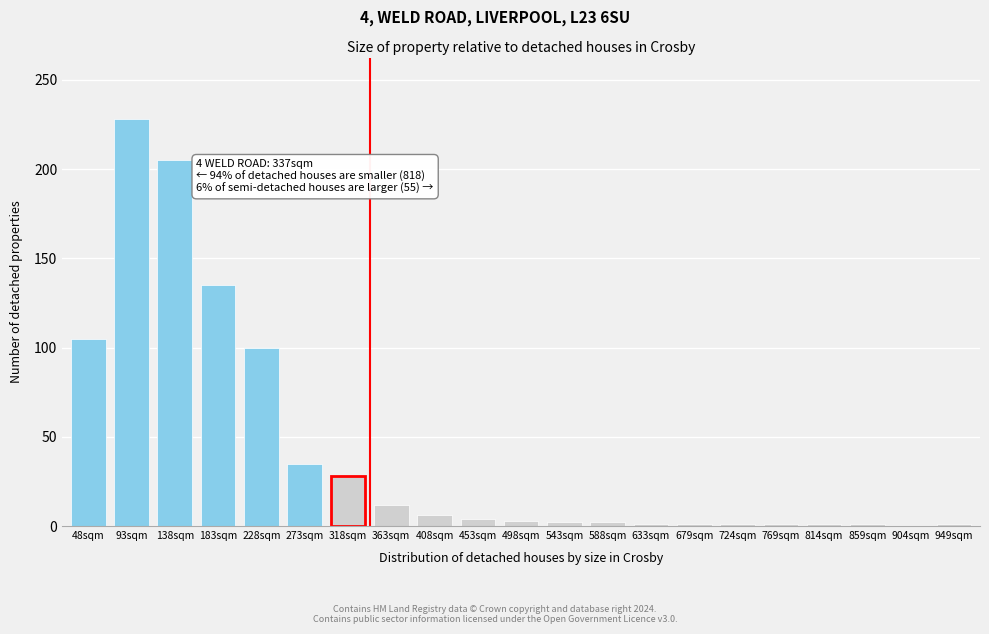

The value at 904sqm is -89. True or false?

False